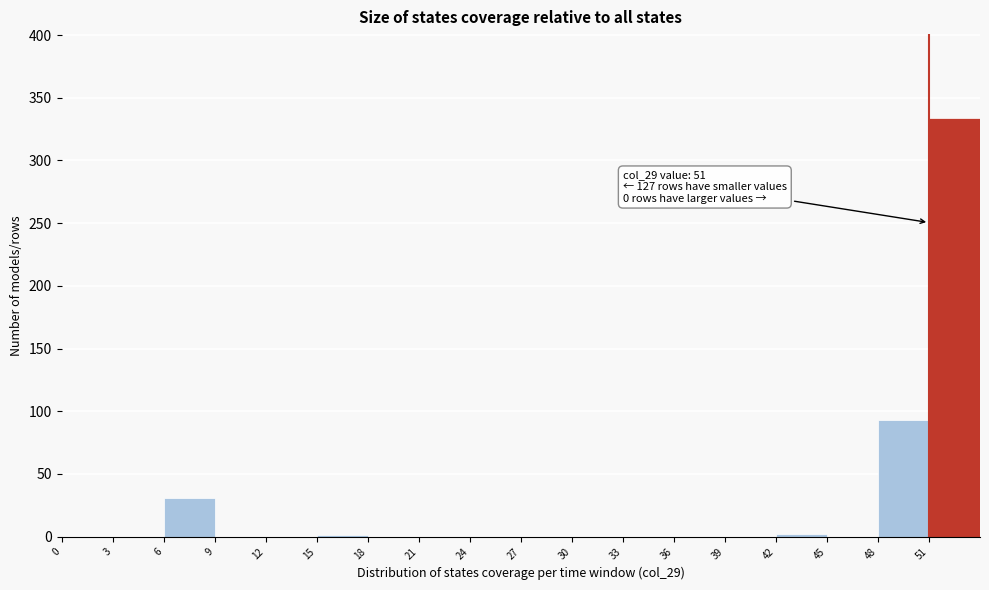

Which range on the x-axis has the tallest bar?

51 to 54